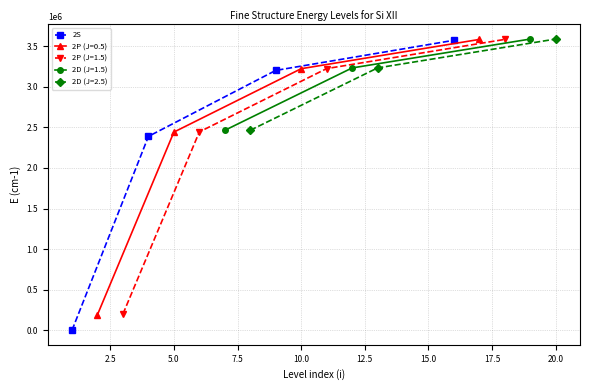

True or false: 2S has more than 0 interior local peaks.

False